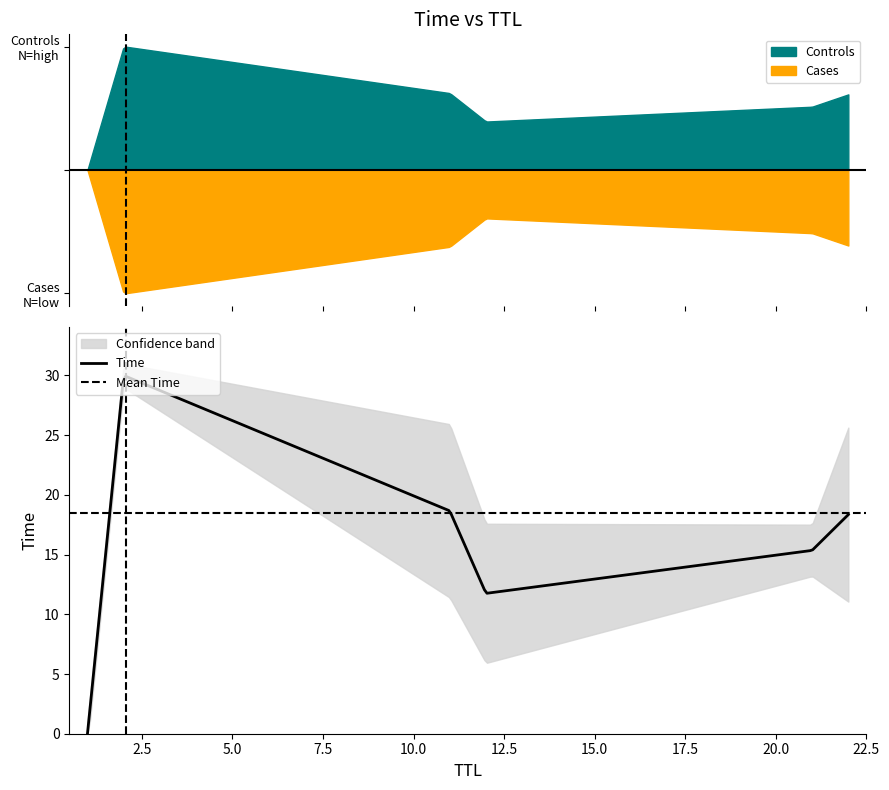

Is it true that the value at 11 is 46.3?

False